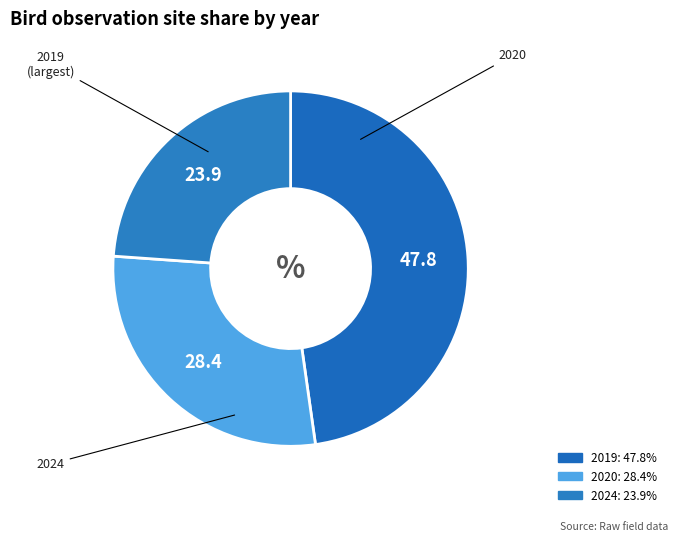

Is there any slice that represents more than half of the pie?

No